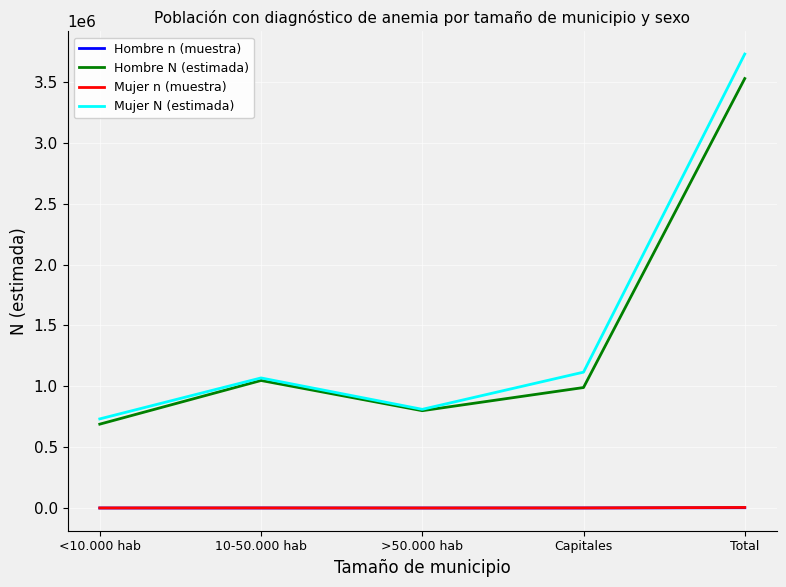

Between Capitales and Total, which series saw the biggest shift?

Mujer N (estimada)